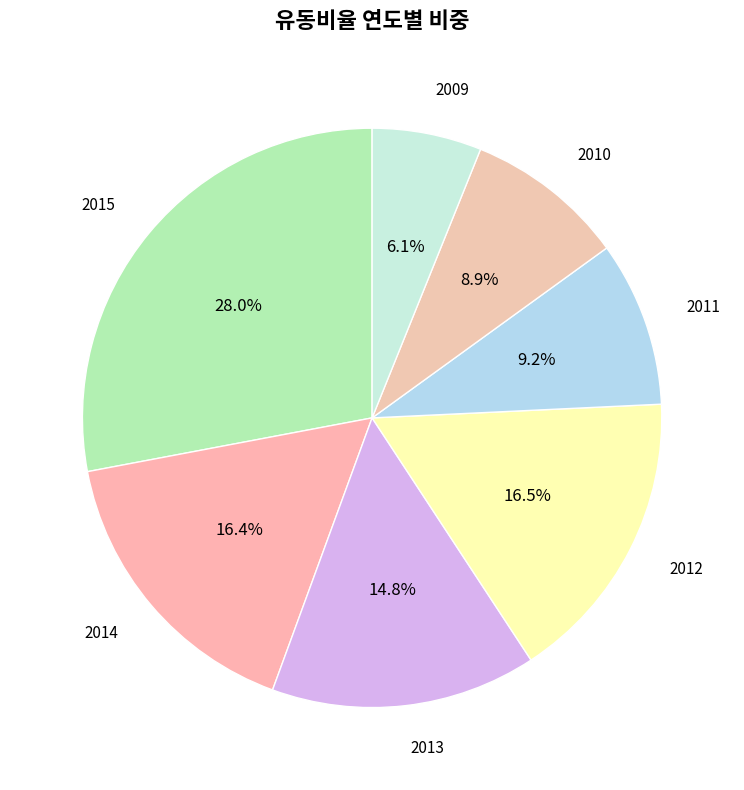

True or false: 2010 accounts for 16% of the total.

False